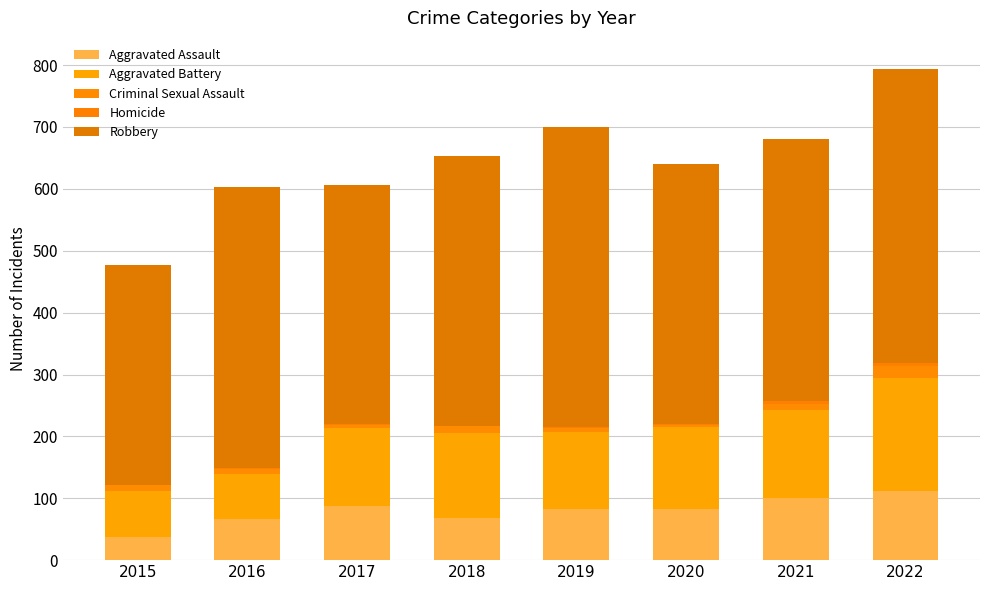

True or false: Homicide has a value of 7 at 2021.

False